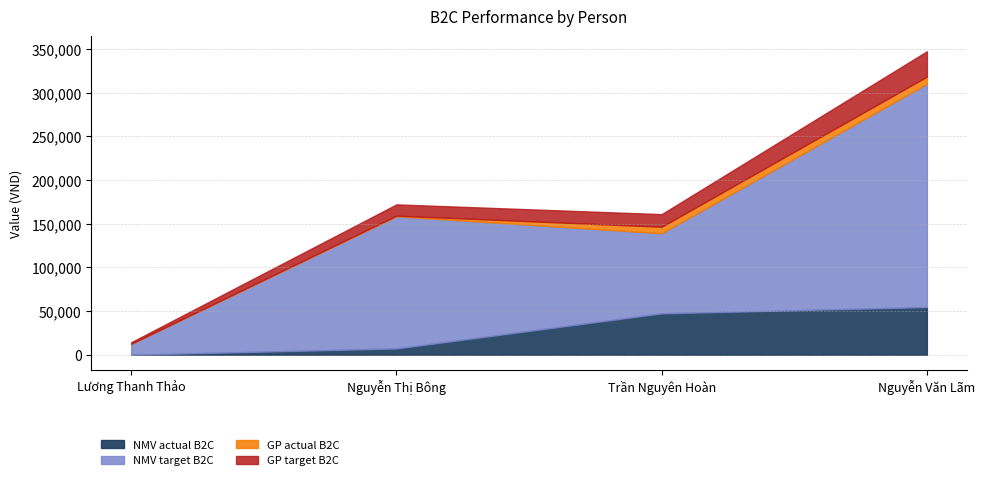

Is it true that GP target B2C equals 91407.2 at Nguyễn Thị Bông?

False